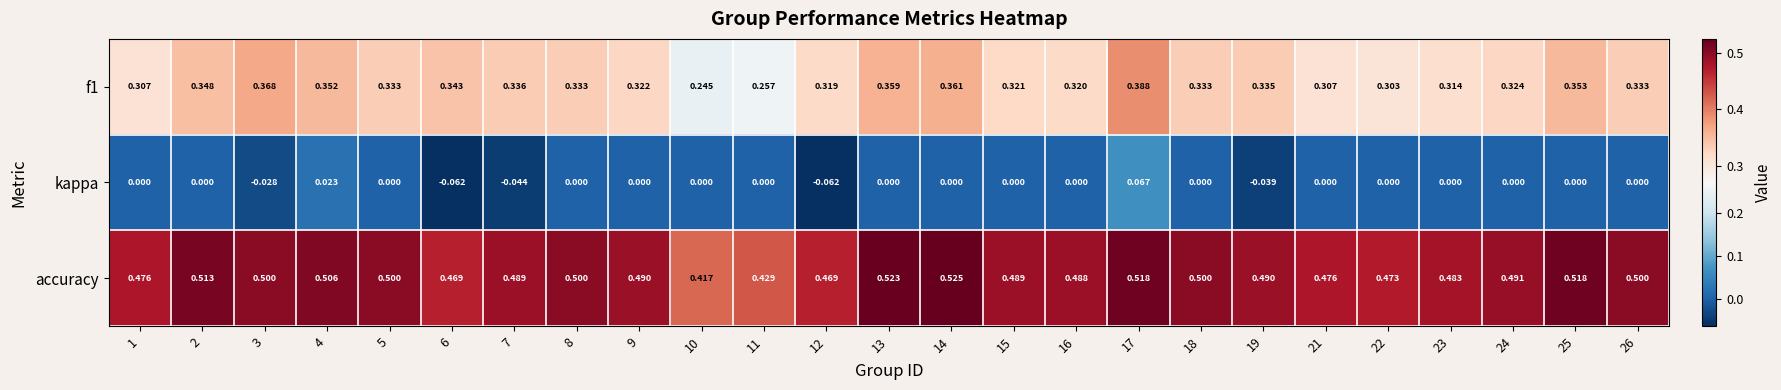

Which series has the largest total across all categories?

accuracy